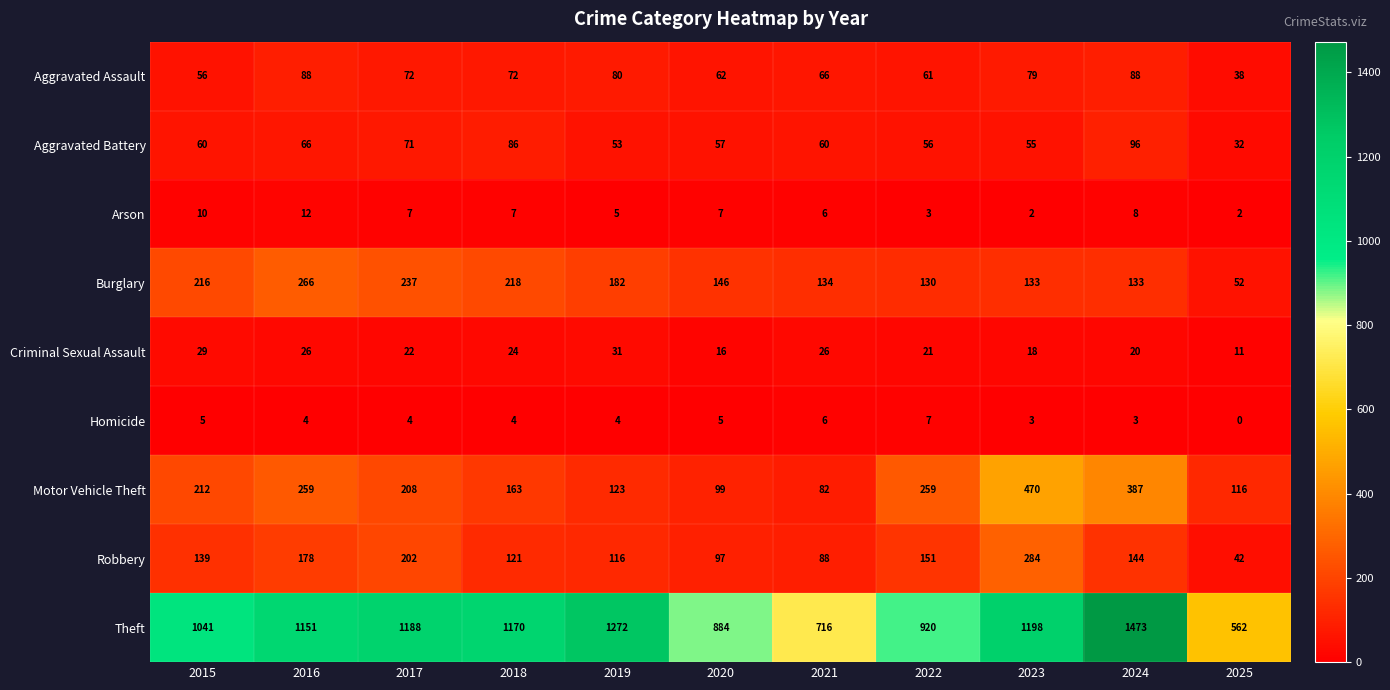

Is the value of Criminal Sexual Assault at 2018 greater than the value of Robbery at 2022?

No